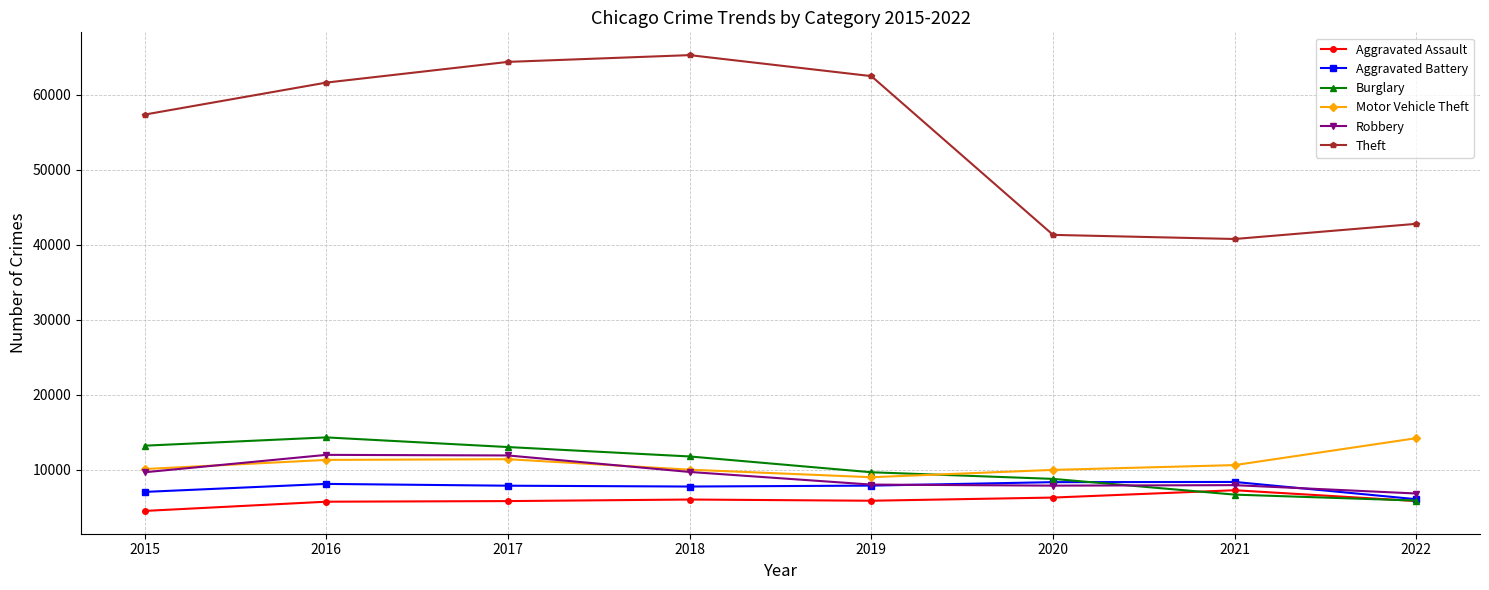

Which series has the largest range (max minus min)?

Theft